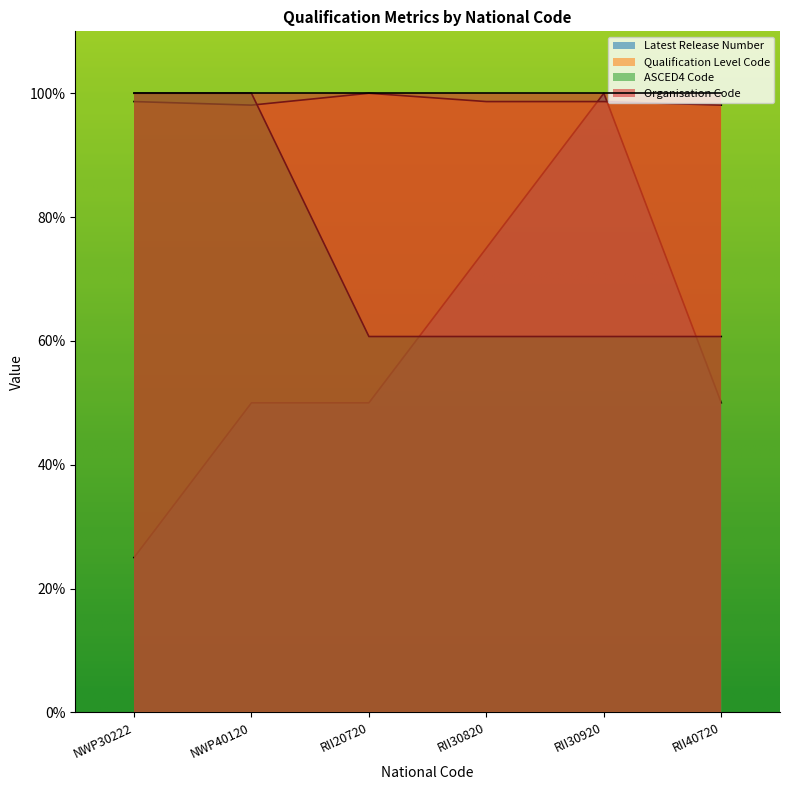

How many lines are shown in the chart?

4